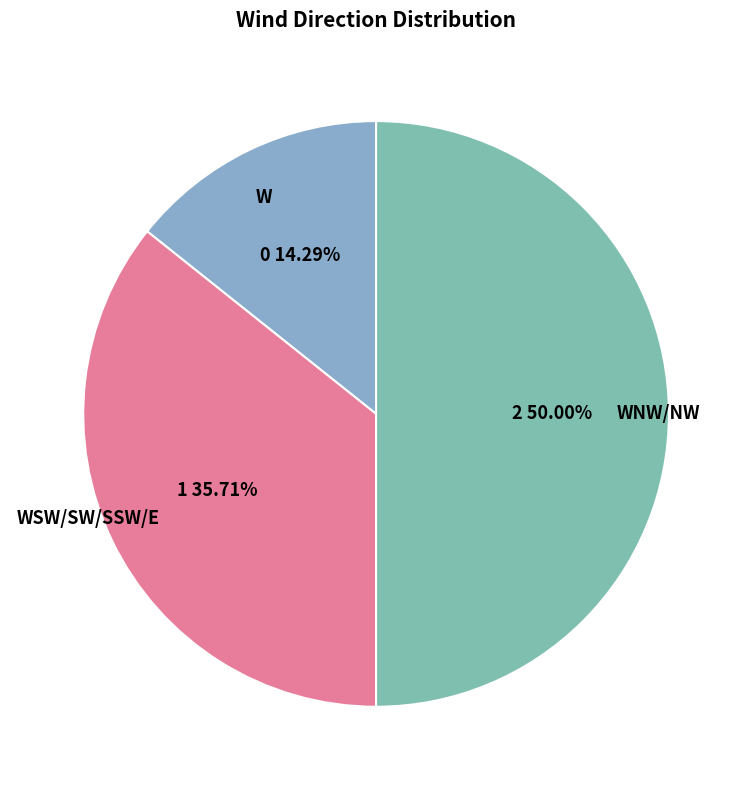

Which category has the biggest portion of the pie?

WNW/NW